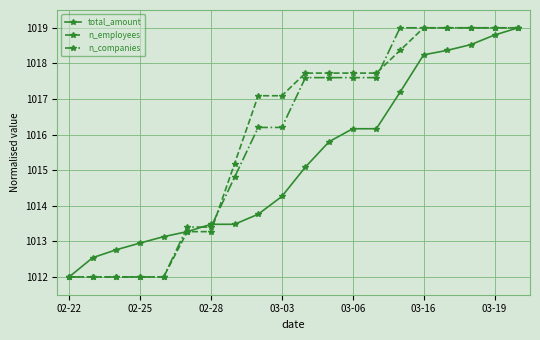

What is the value of the total_amount point at the 11th from the left?

1015.1